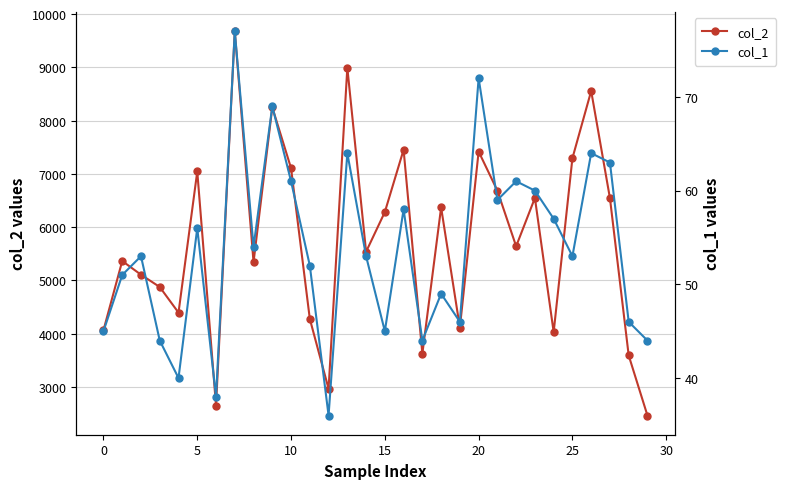

How many interior local peaks does the col_2 series have?

10